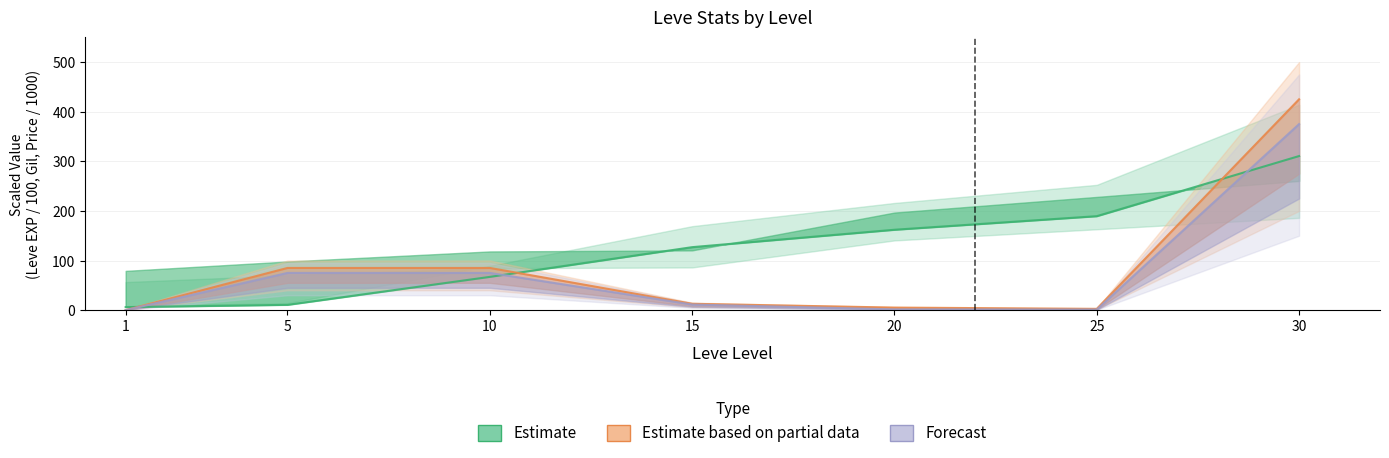

True or false: Forecast (line) has a value of 375.0 at 30.

True